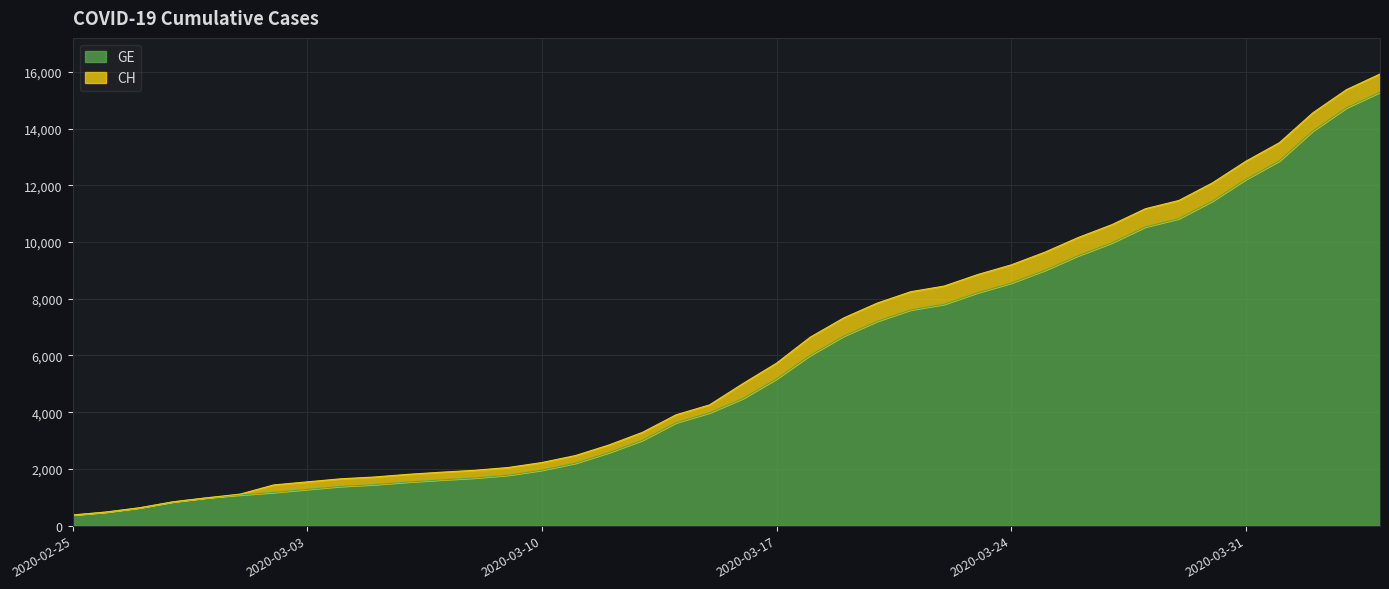

True or false: GE has more than 1 interior local peaks.

False